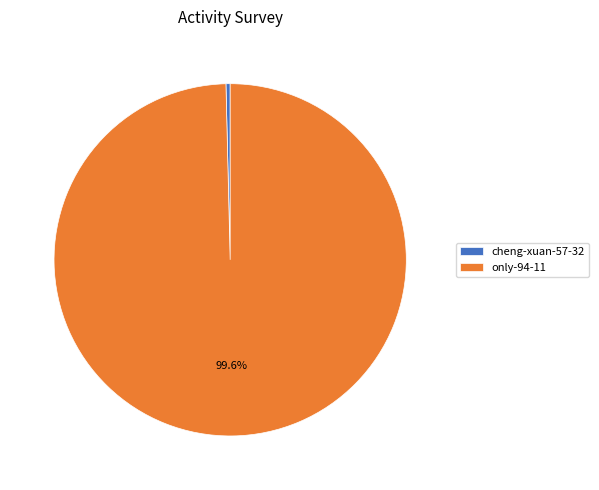

Count the number of slices in the pie.

2